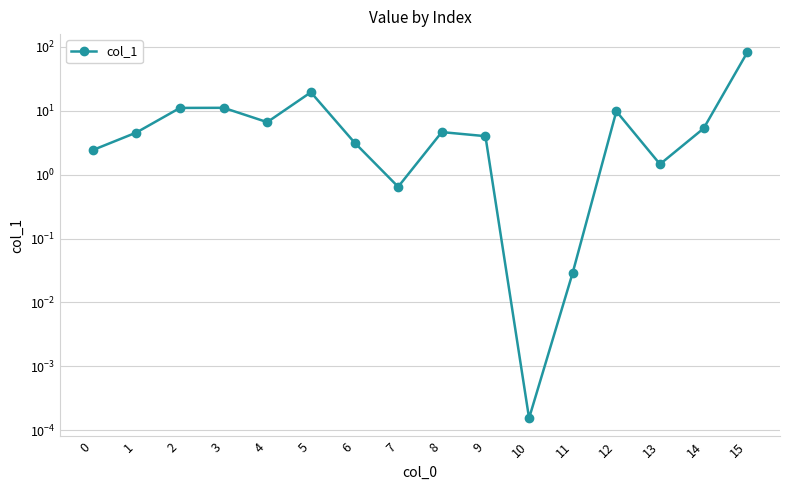

Reading left to right, transcribe all the data shown in this chart.

0=2.4	1=4.6	2=11.1	3=11.1	4=6.6	5=19.5	6=3.2	7=0.6	8=4.6	9=4.0	10=0.0	11=0.0	12=9.8	13=1.5	14=5.3	15=82.2